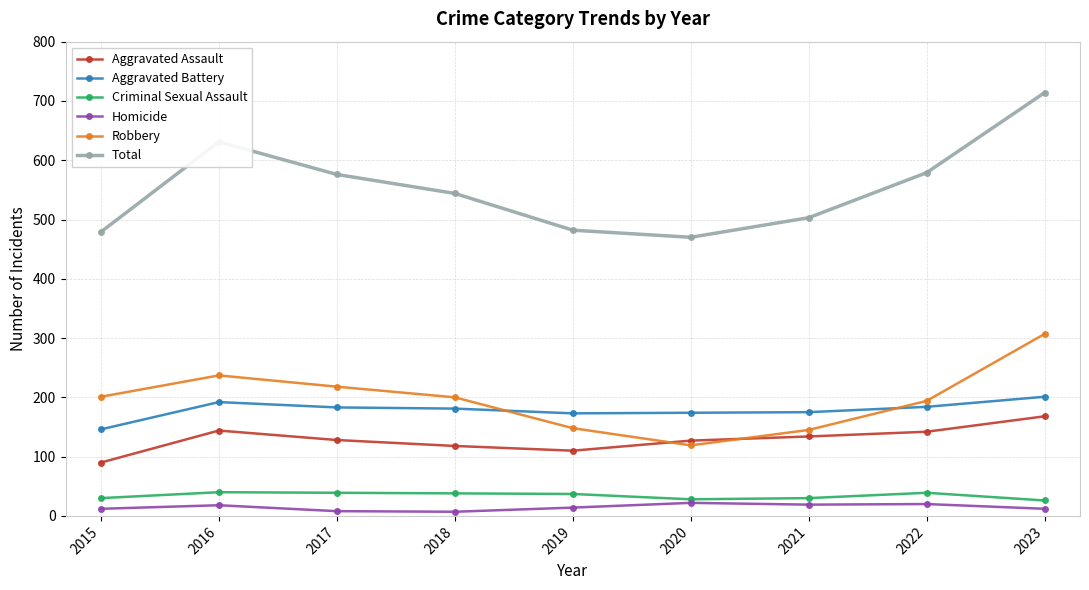

True or false: Criminal Sexual Assault has more than 1 interior local peaks.

True